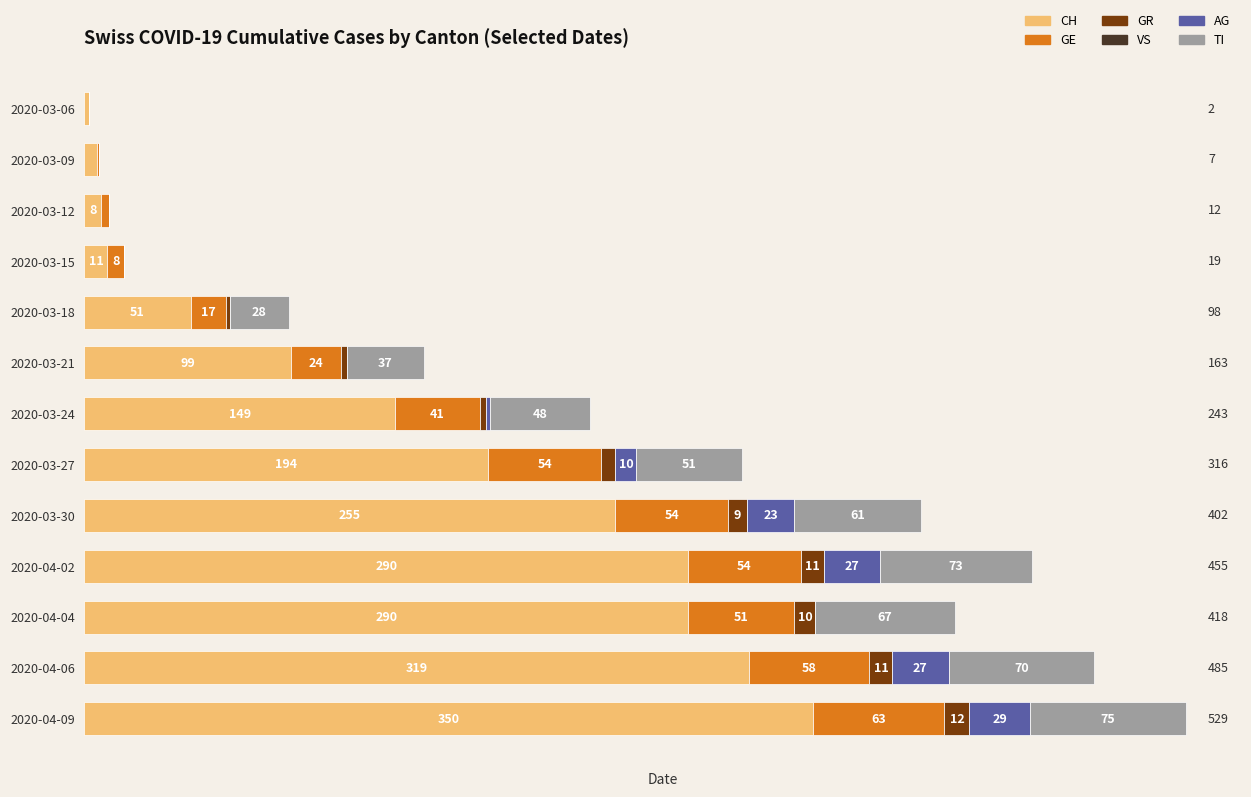

Which category has the highest value in the CH series?

2020-04-09